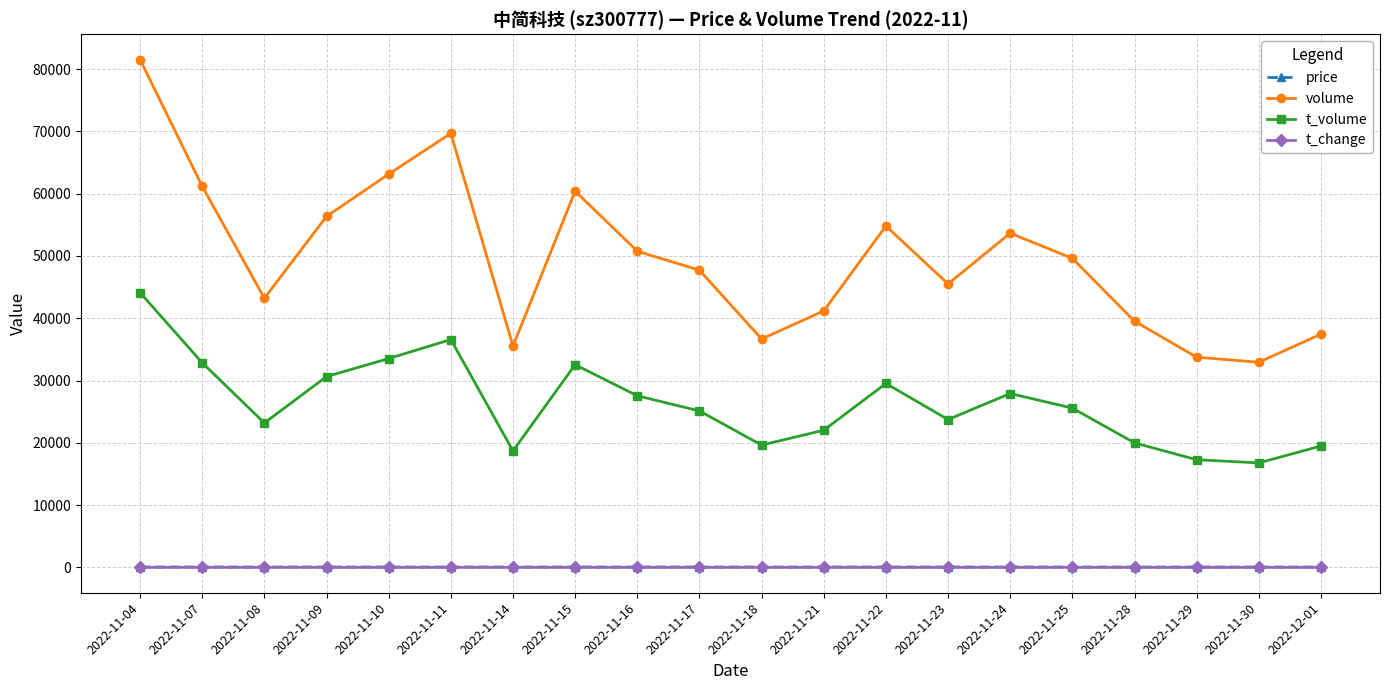

Is it true that volume equals 27545.9 at 2022-11-11?

False